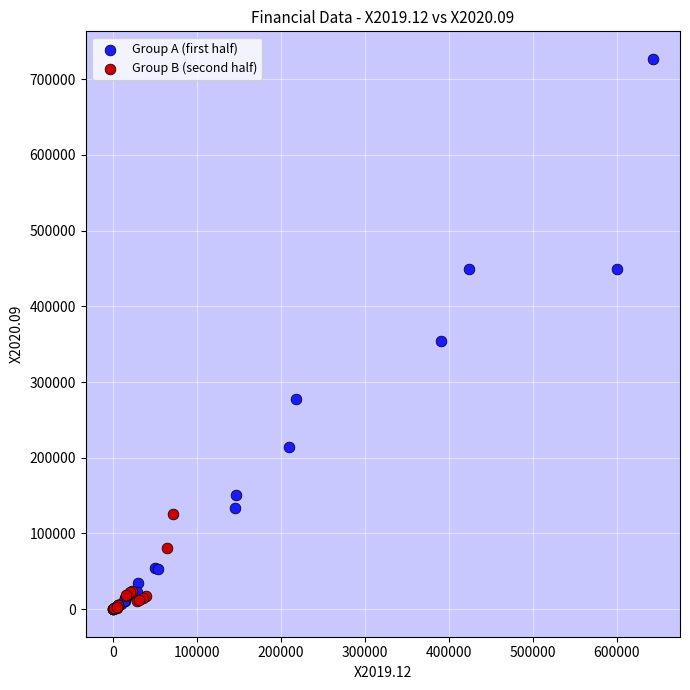

Which series reaches the maximum Y coordinate?

Group A (first half)